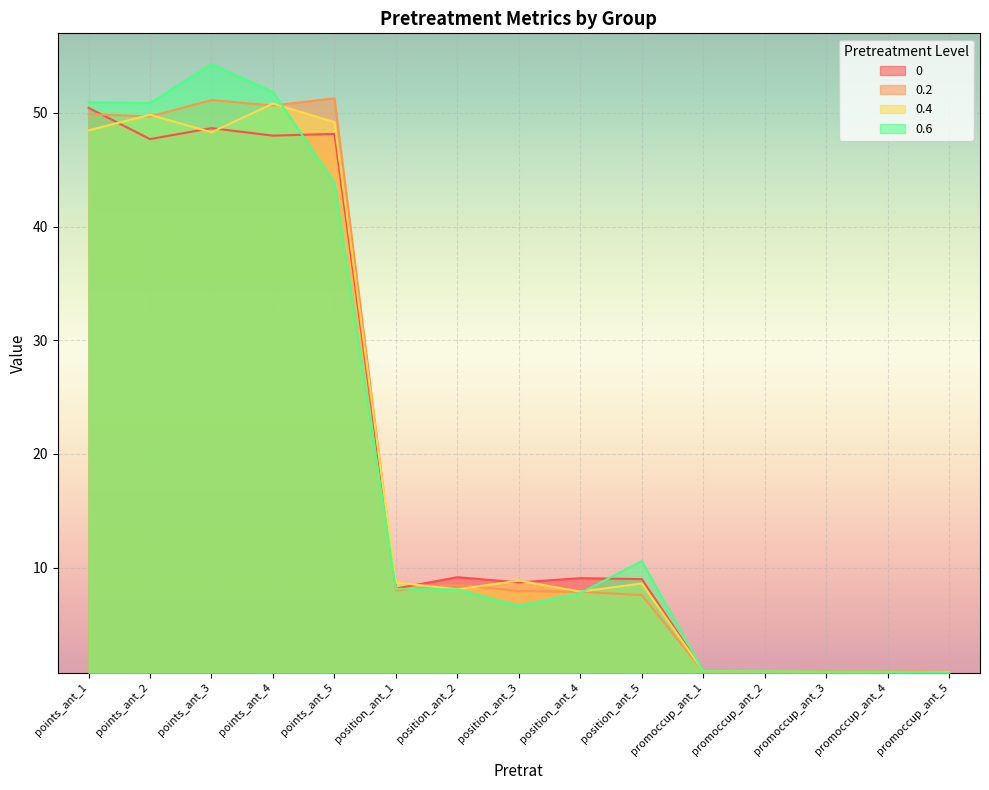

Rank the series by their maximum value, from lowest to highest.

0, 0.4, 0.2, 0.6